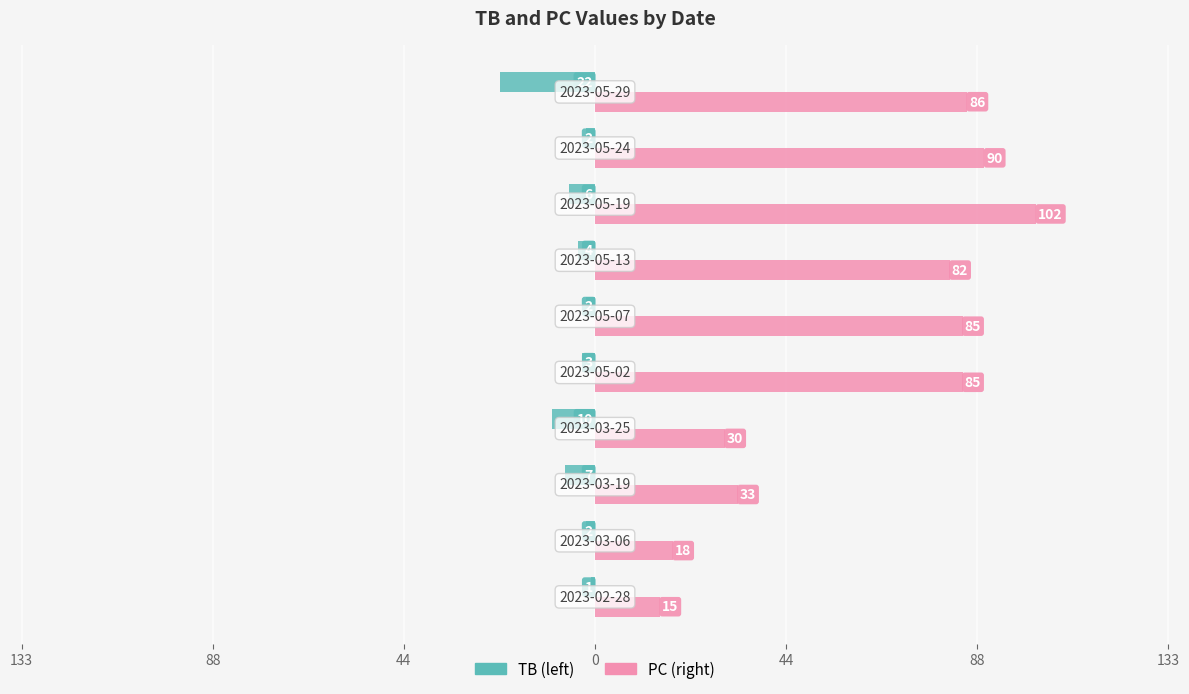

How many bars are there in total?

20